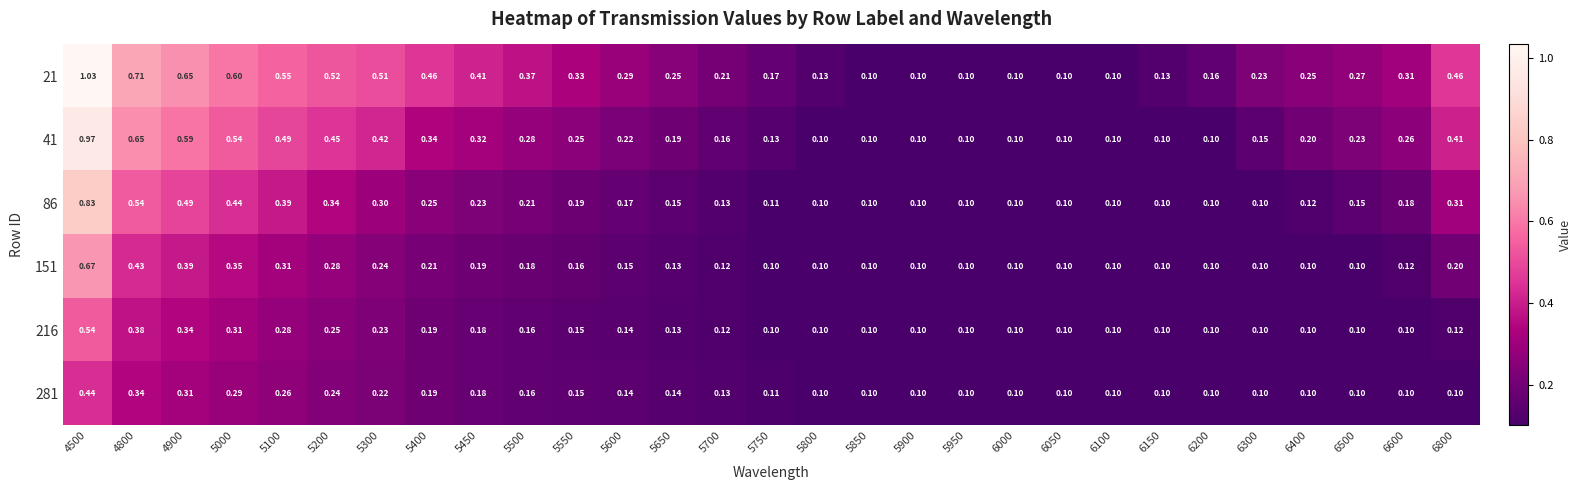

Is the value of 281 at 4900 greater than the value of 86 at 6400?

Yes